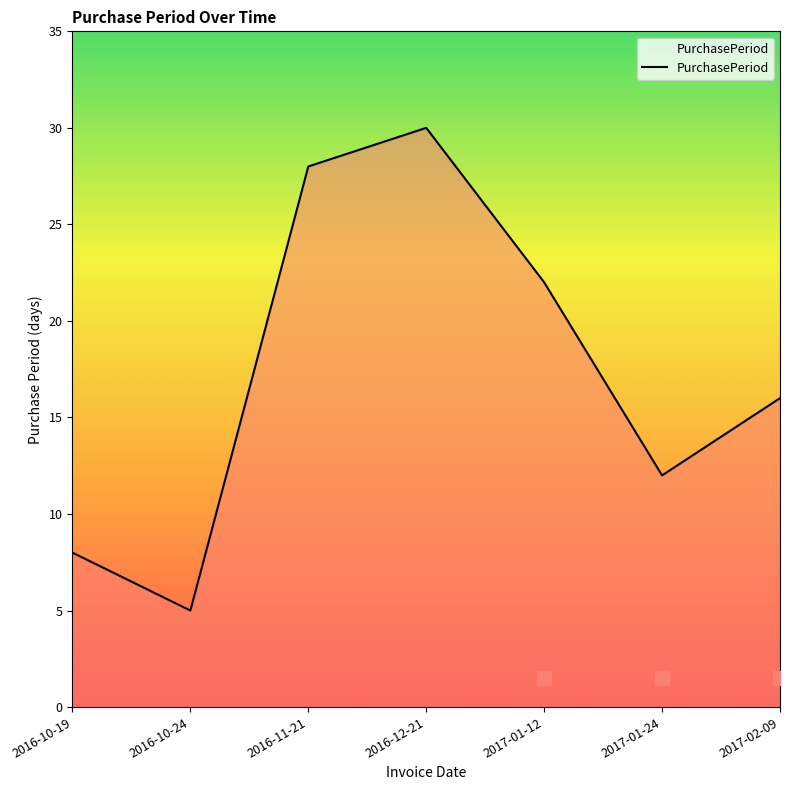

Where is the data nearest to the value 17?

2017-02-09